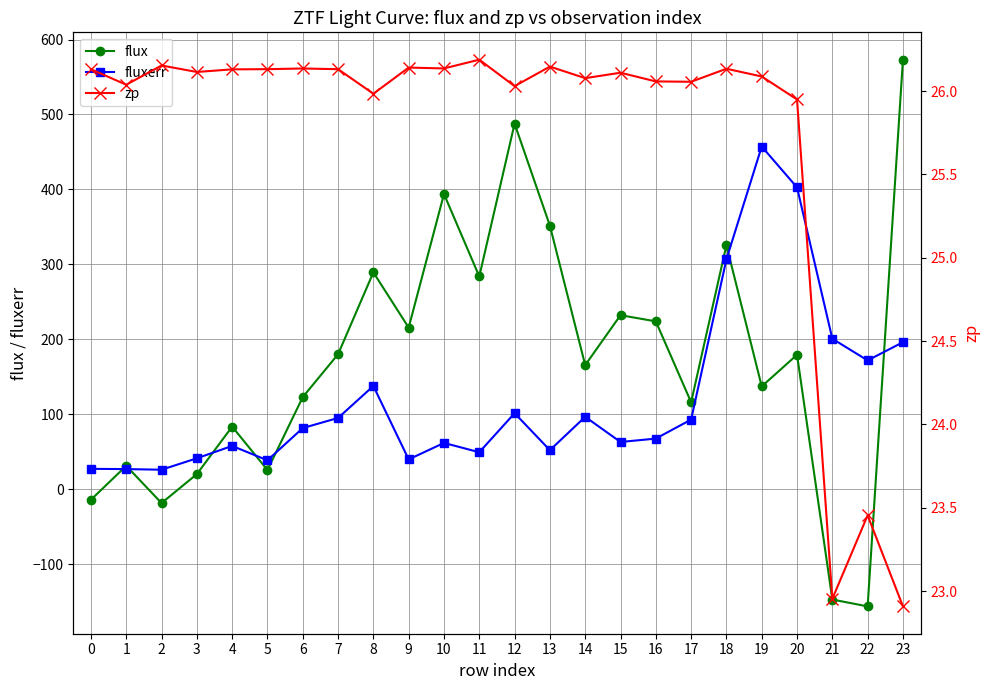

How many data points in zp are above 26?

19